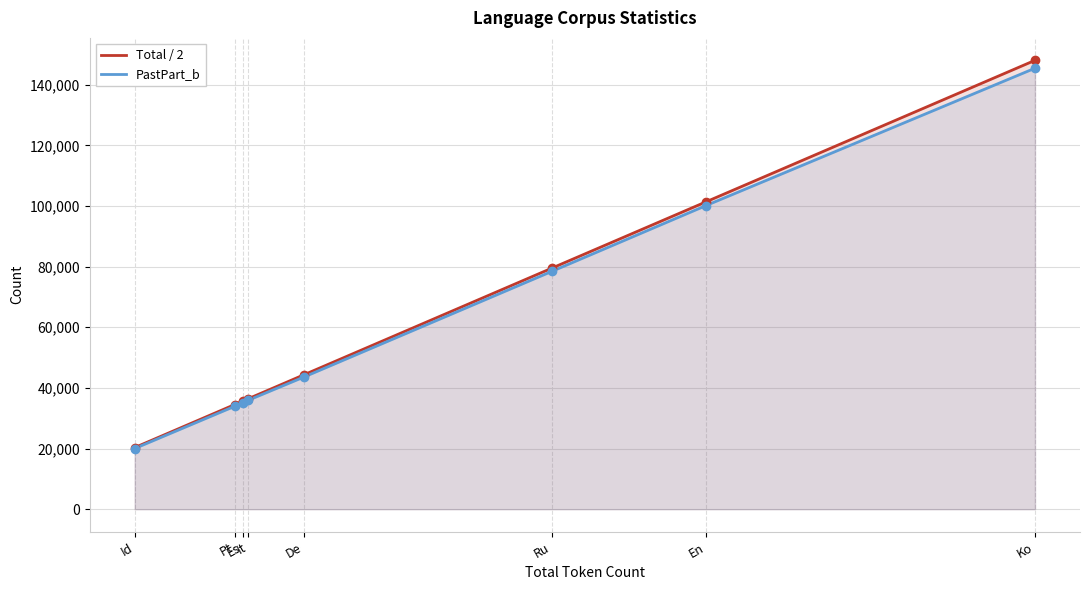

What are all the series names shown in the legend?

Total / 2, PastPart_b